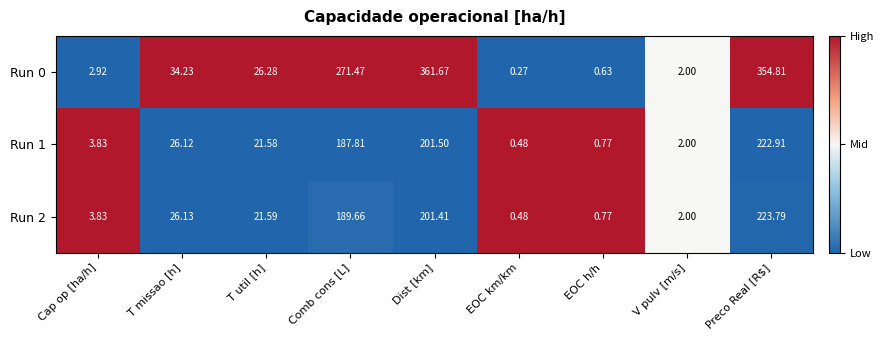

At which label does Run 0 reach its peak?

Dist [km]